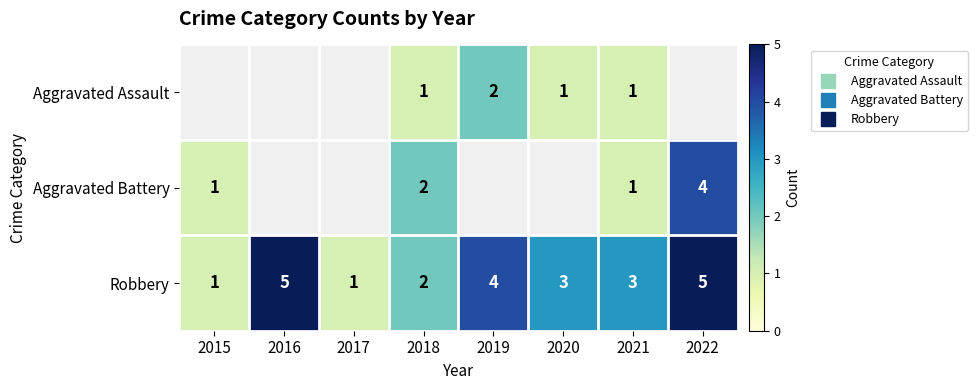

Between 2020 and 2018, which is larger?

2020